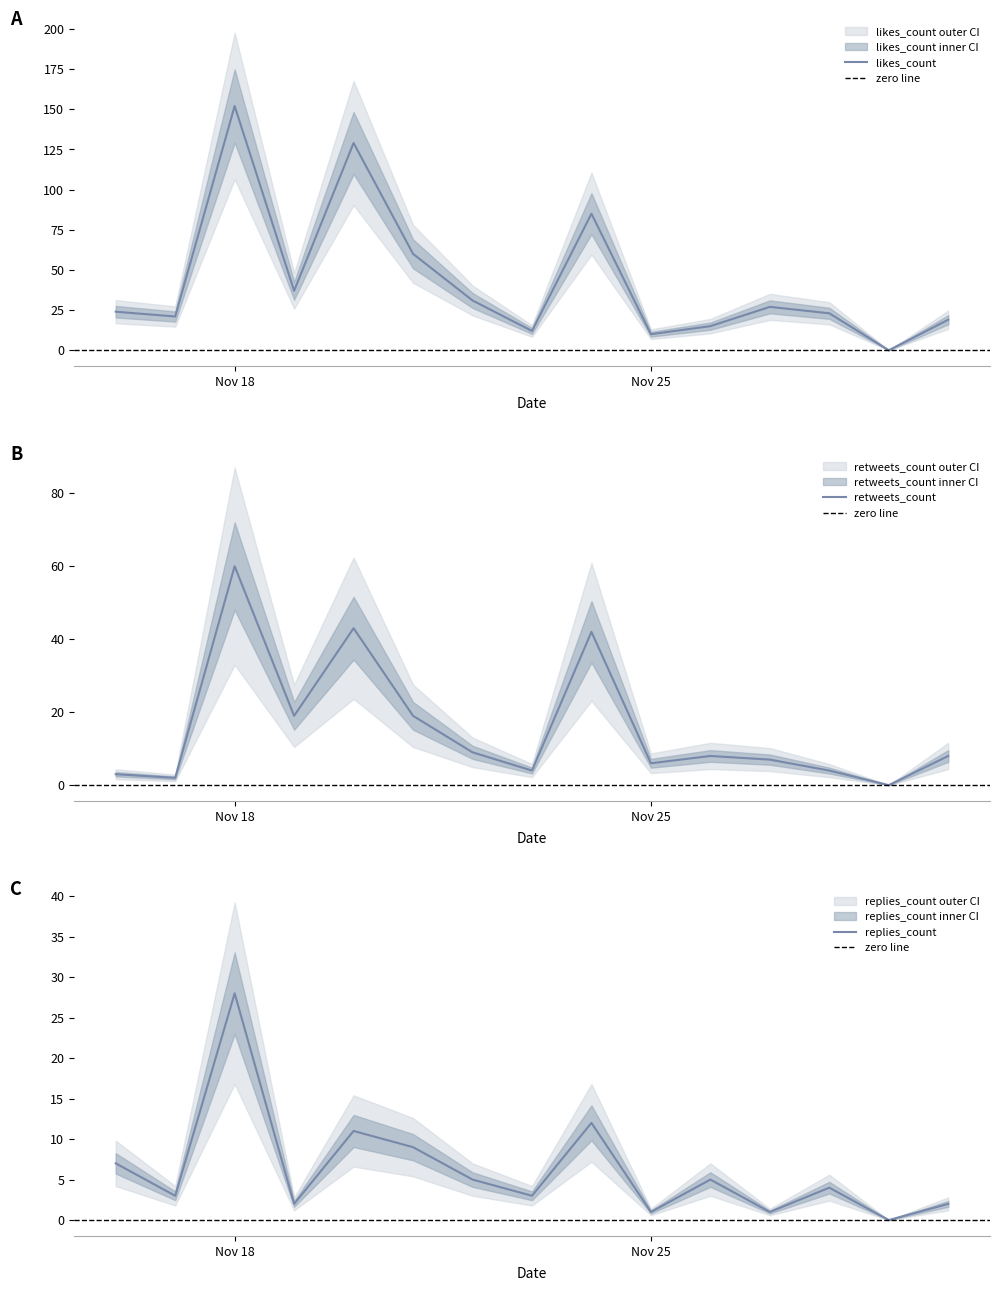

Count the number of data series in this chart.

3